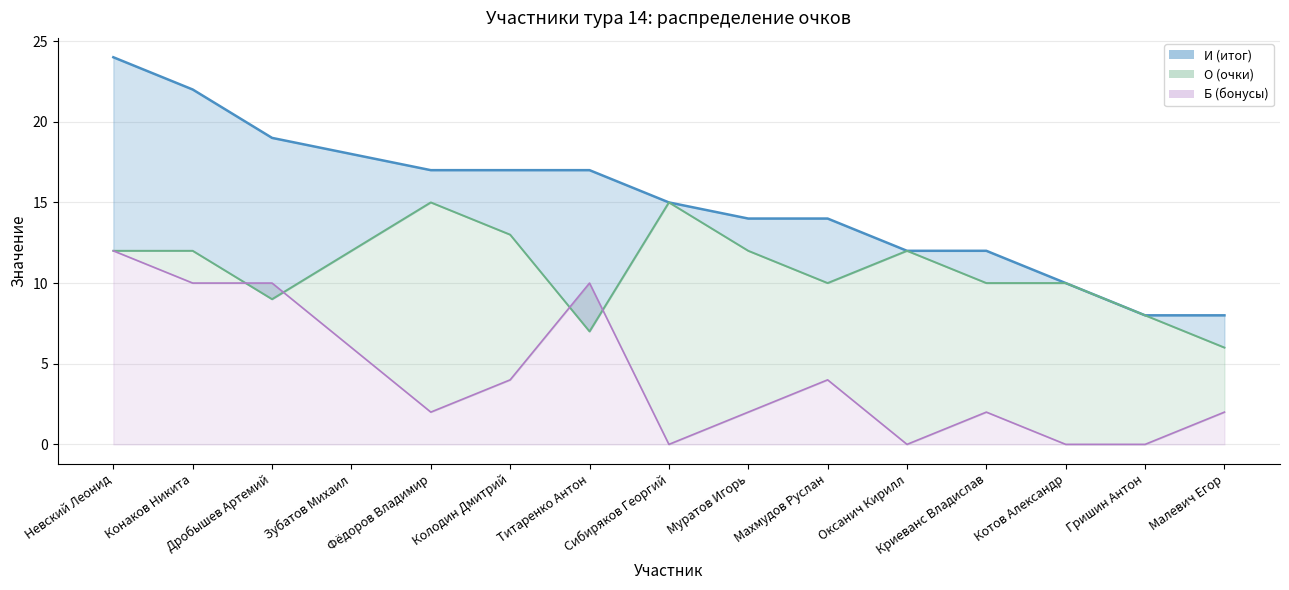

How many distinct data groups are displayed?

3